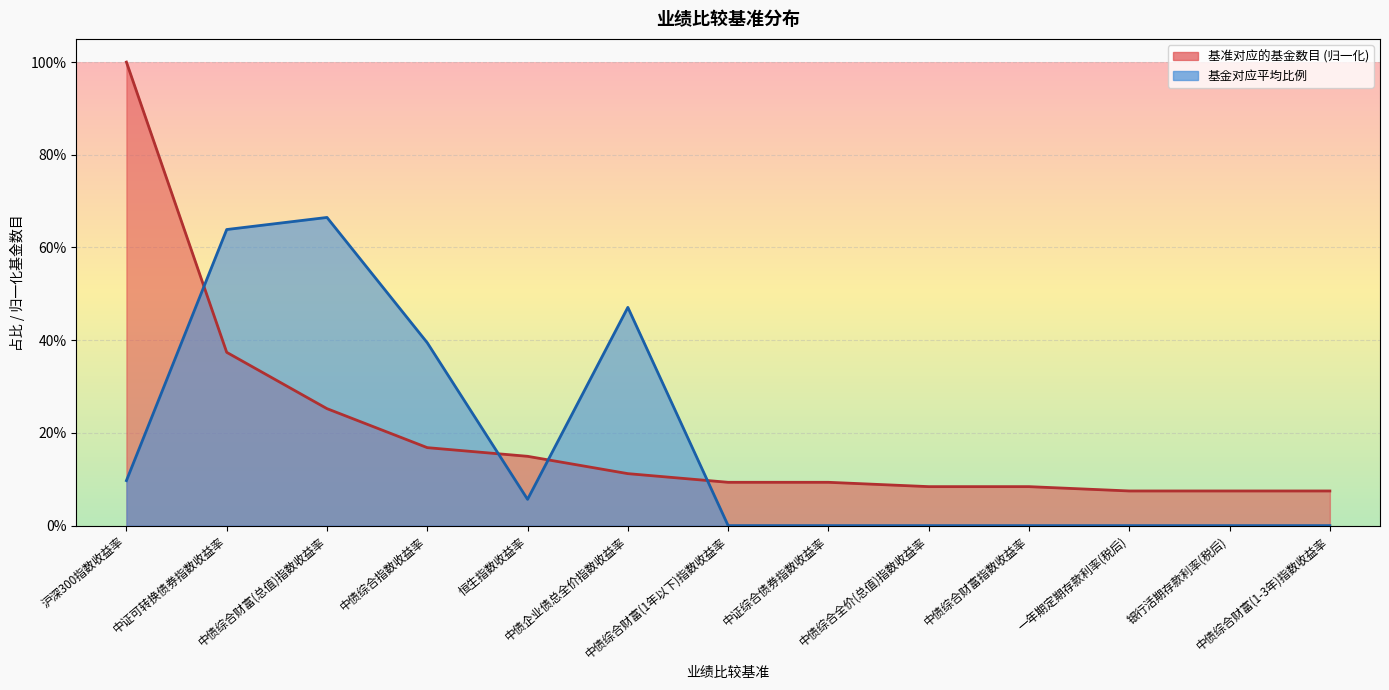

Reading left to right, transcribe all the data shown in this chart.

基准对应的基金数目: 1.0	0.4	0.3	0.2	0.1	0.1	0.1	0.1	0.1	0.1	0.1	0.1	0.1
基金对应平均比例: 0.1	0.6	0.7	0.4	0.1	0.5	0.0	0.0	0.0	0.0	0.0	0.0	0.0